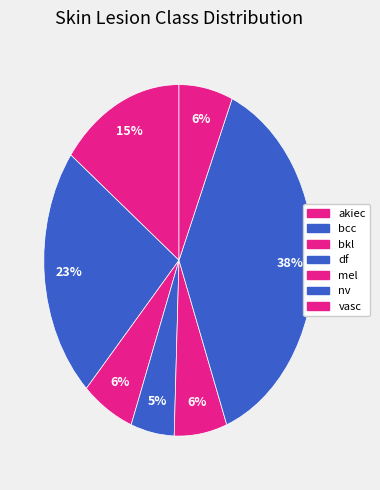

How many segments does this pie chart have?

7